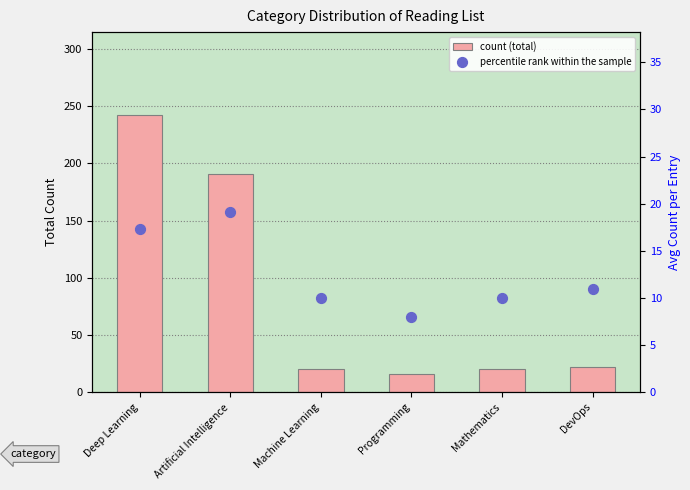

At which category is the sum across all series the highest?

Deep Learning